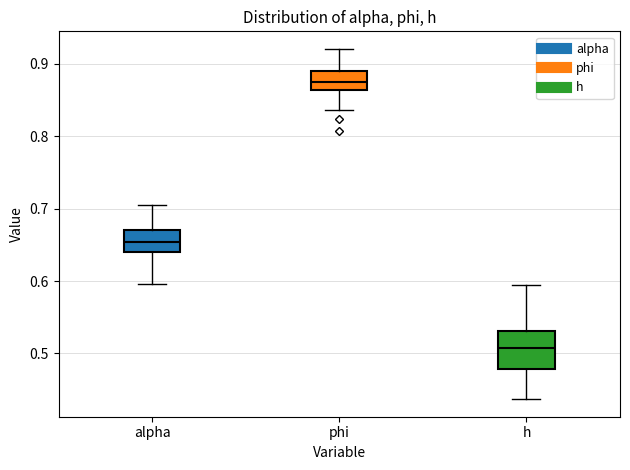

Which box's median line is the lowest?

h